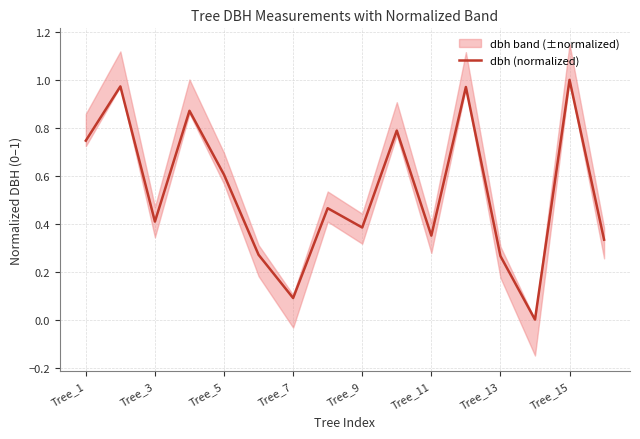

Is it true that dbh (normalized) equals 0.8 at Tree_5?

False